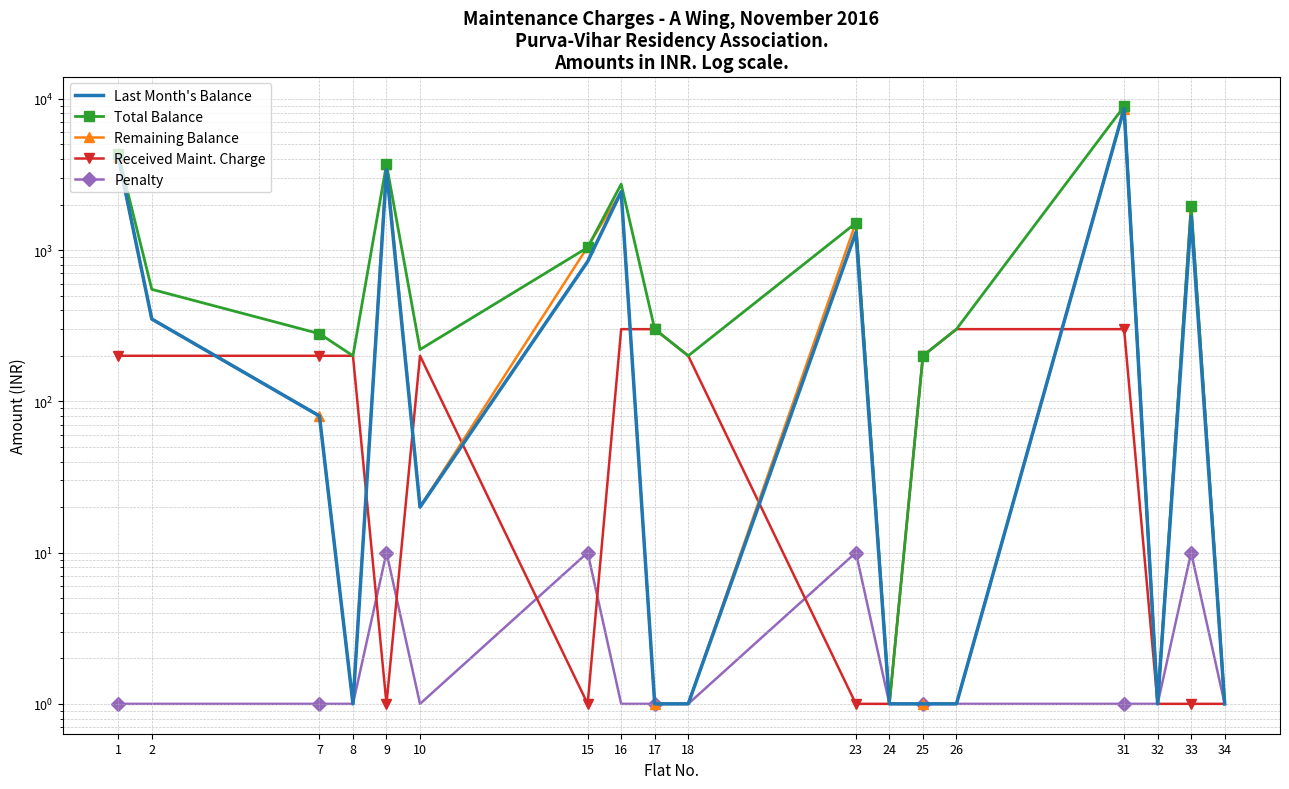

True or false: Received Maint. Charge has more than 0 interior local peaks.

True